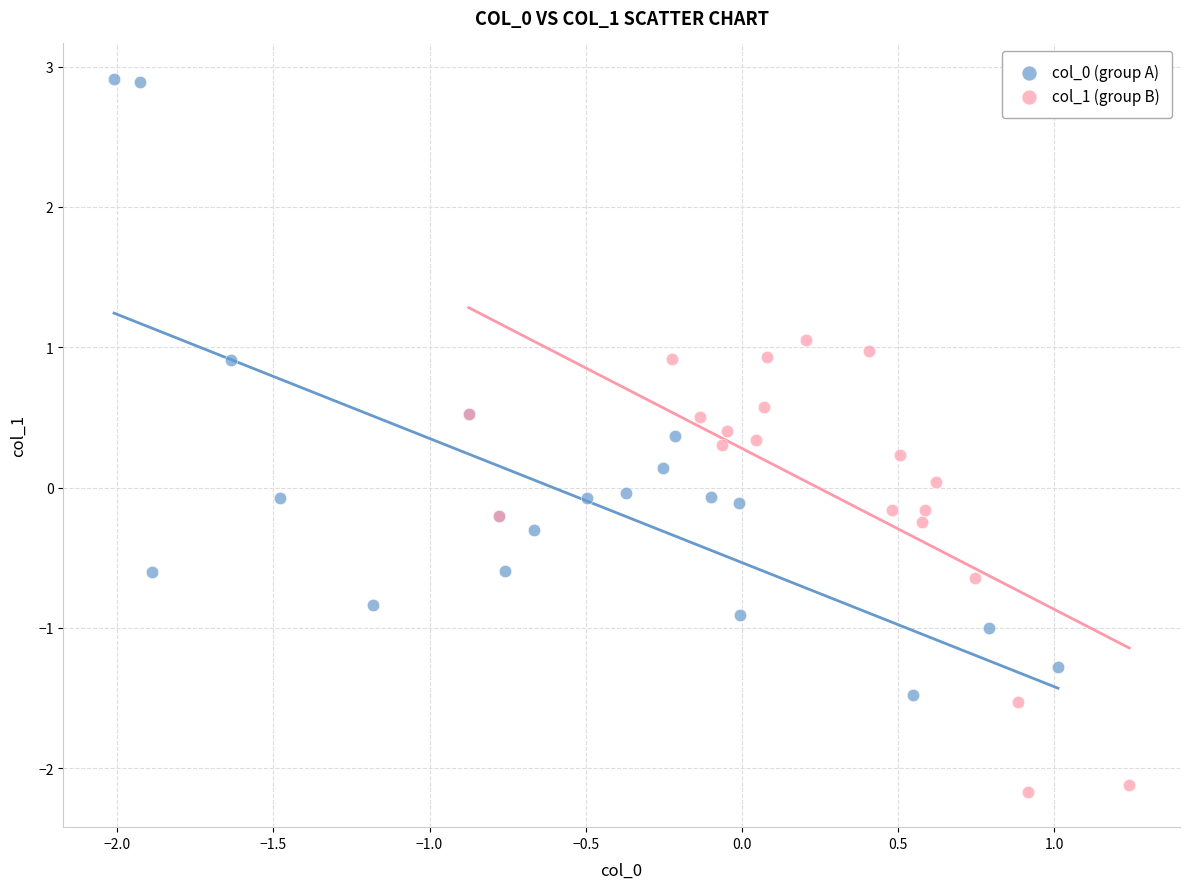

Which series contains the lowest Y value?

col_1 (group B)